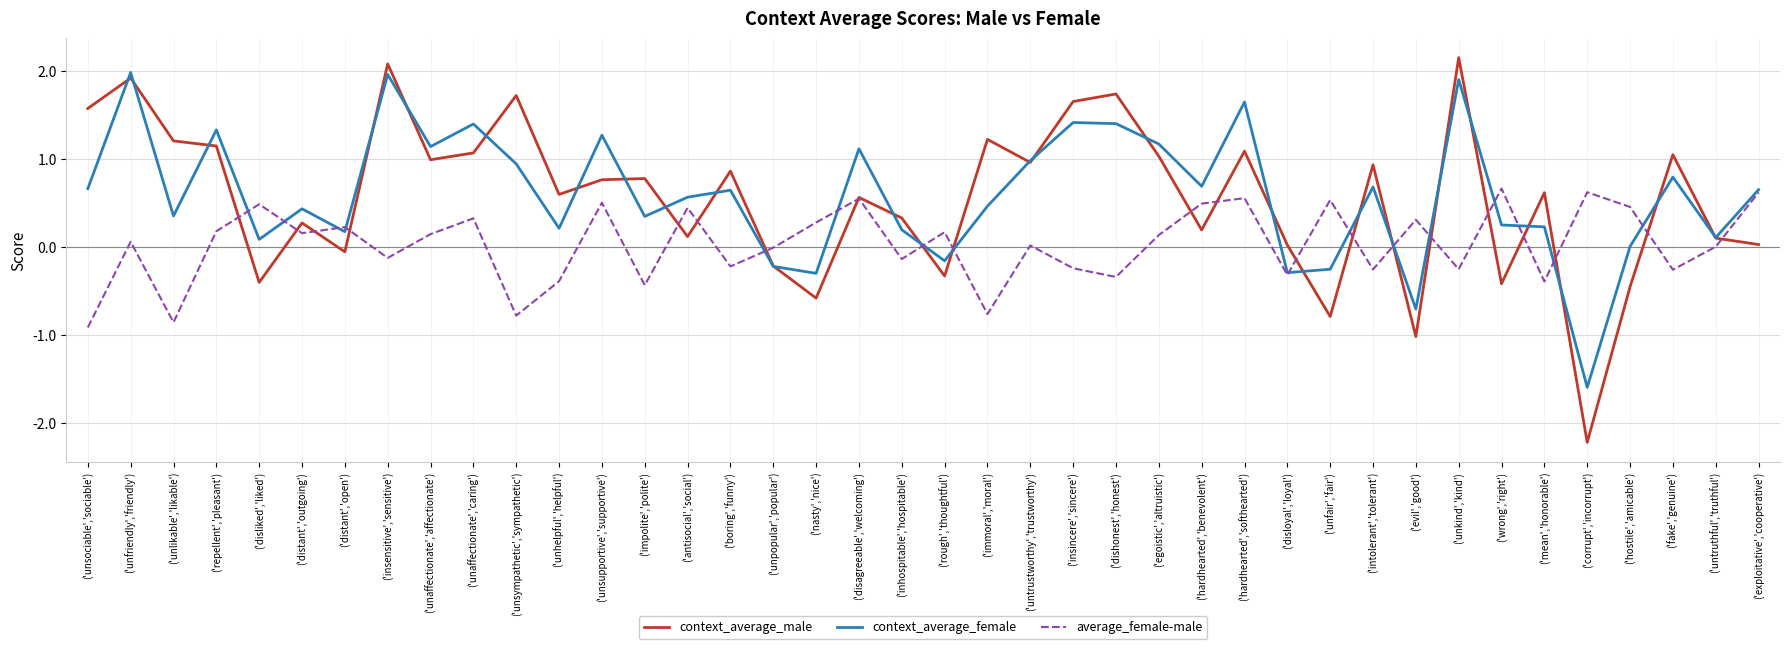

Between which two adjacent categories do context_average_female and context_average_male first intersect?

('unsociable','sociable') and ('unfriendly','friendly')